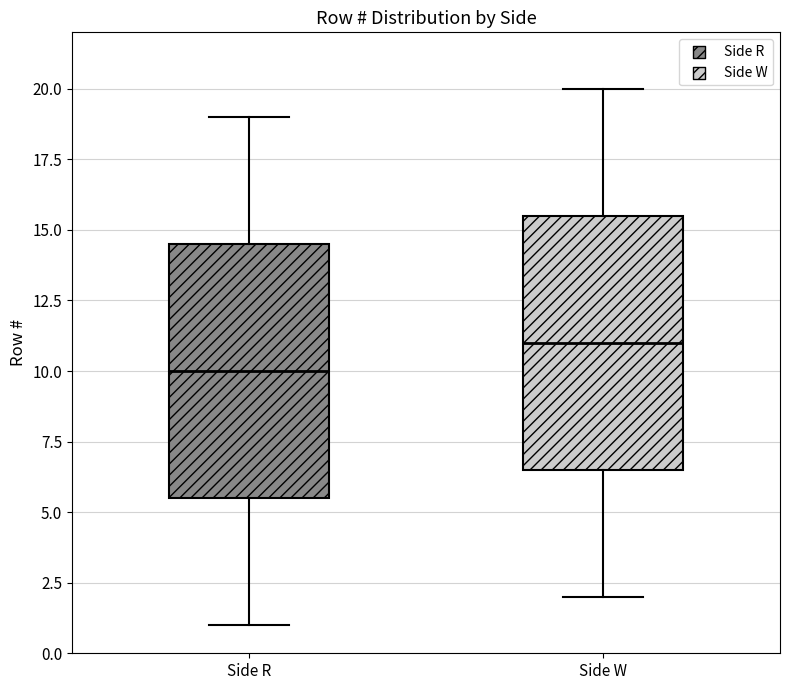

Reading left to right, transcribe this box plot: for each box, give where its median line is, the range the box spans, and where its two whiskers end, as read against the y-axis. The values are not printed on the chart, so give them approximately, as read against the axis.

Side R: median 10.0, box 5.5 to 14.5, whiskers 1.0 to 19.0
Side W: median 11.0, box 6.5 to 15.5, whiskers 2.0 to 20.0